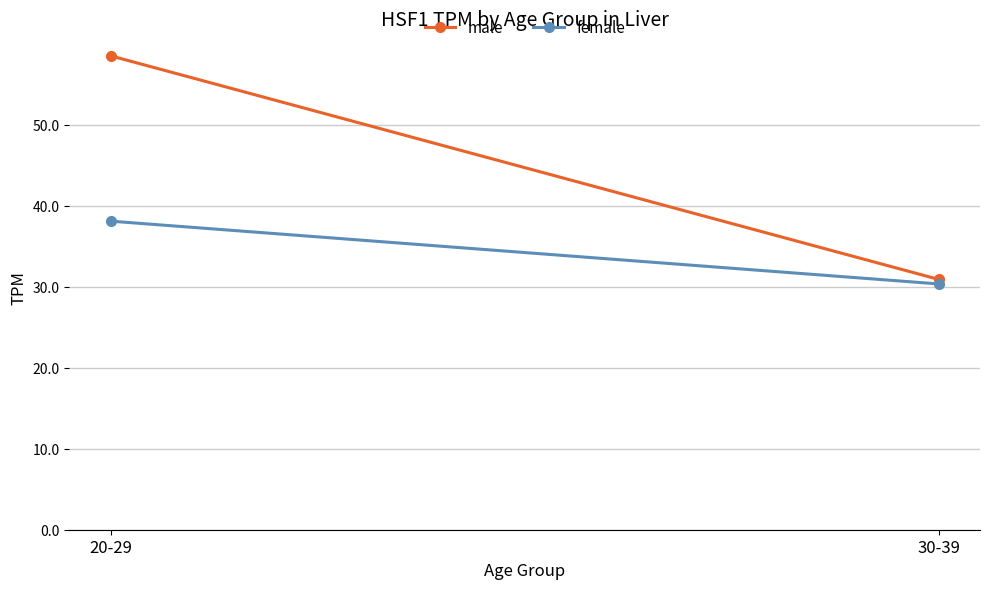

How many values in the female series are below 38?

1